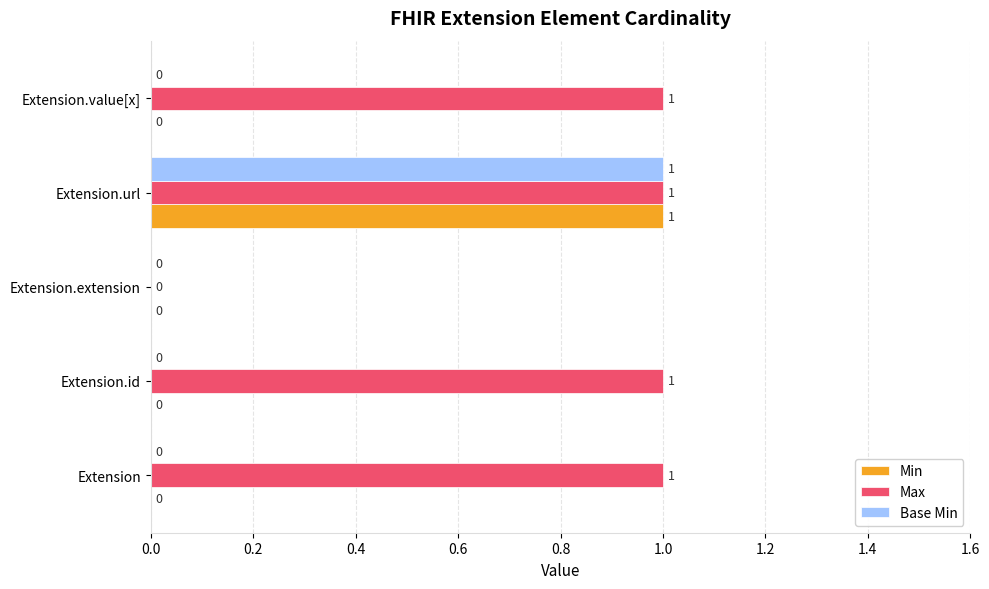

How many values in the Base Min series exceed 0?

1